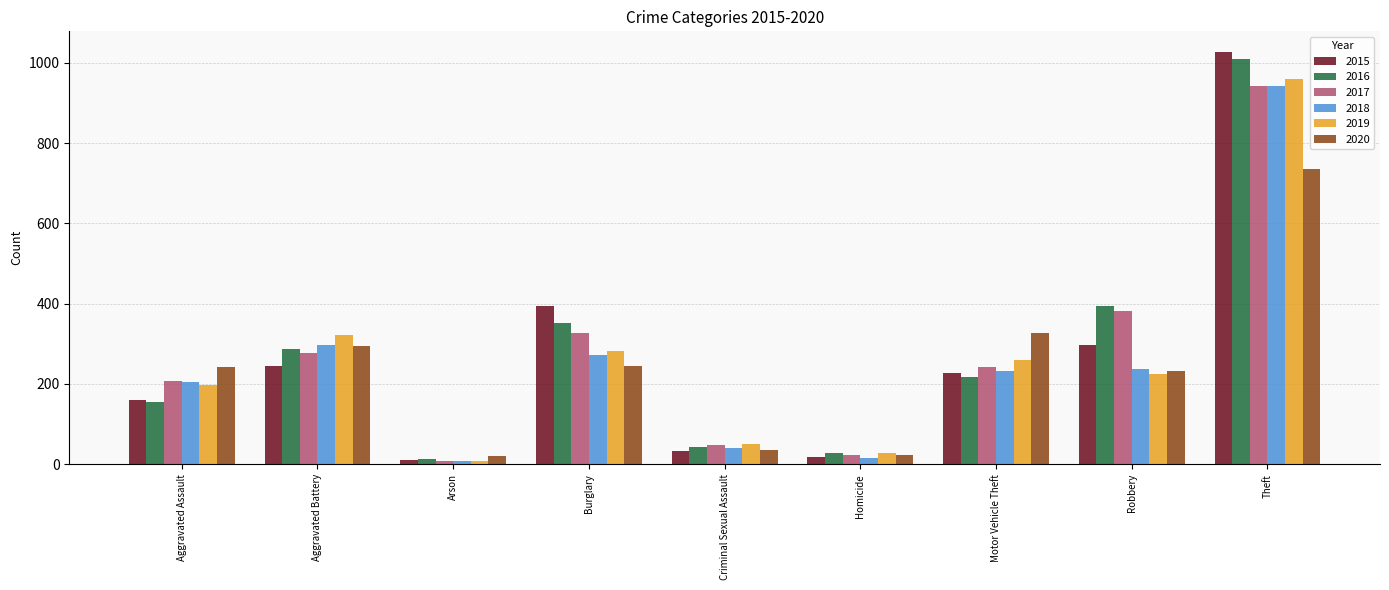

Which series has the largest range (max minus min)?

2015